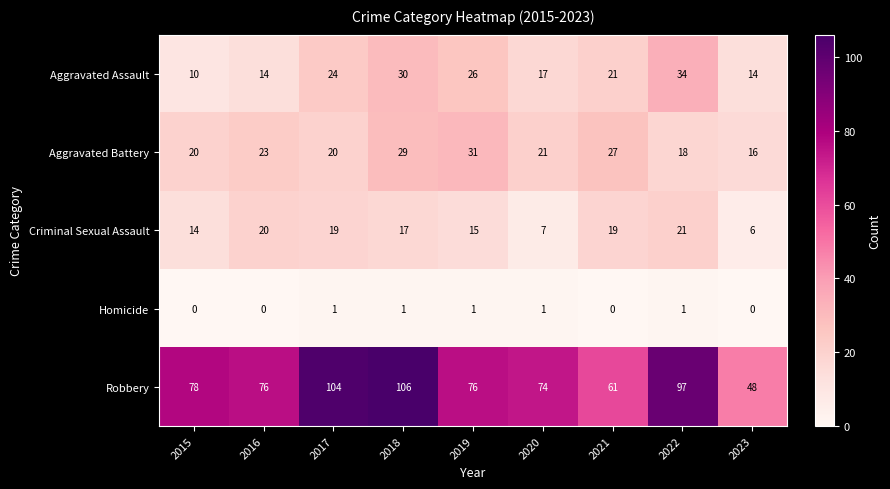

What is the difference between the Criminal Sexual Assault values at 2020 and 2021?

12